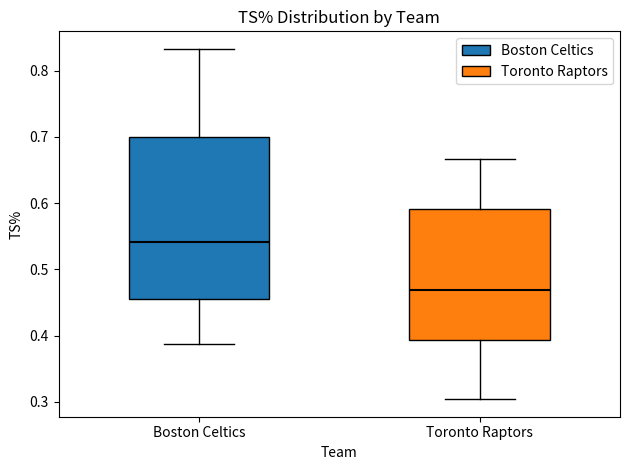

Where is the lower edge of the box for Boston Celtics on the y-axis? The values are not printed on the chart, so give them approximately, as read against the axis.

0.46